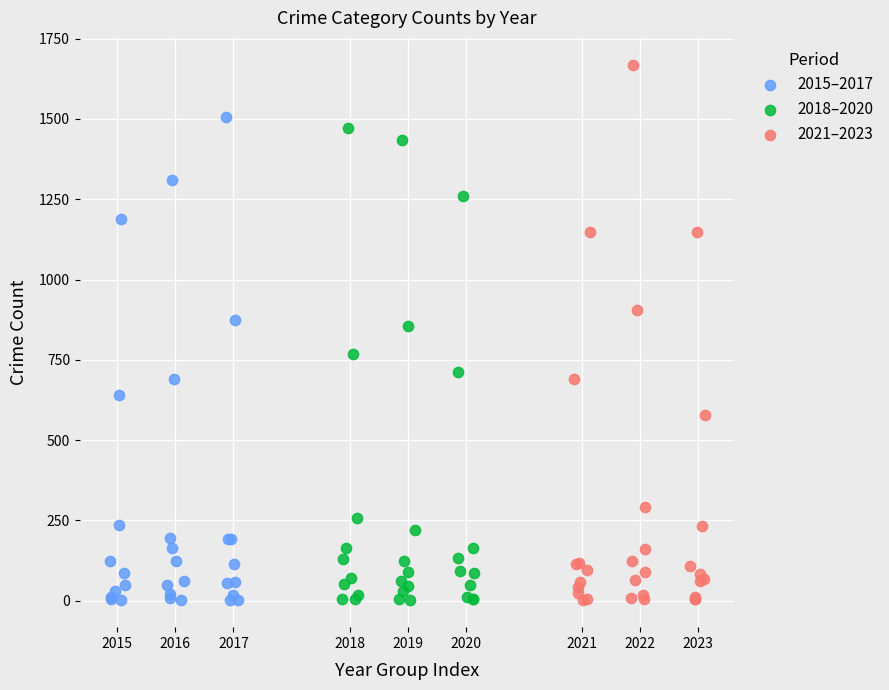

Which series has the largest Y range (max minus min)?

2021–2023